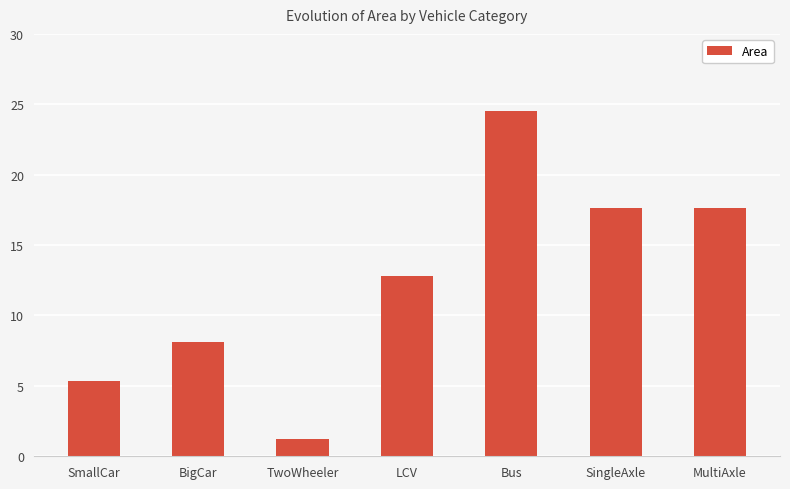

Are the bars horizontal?

No